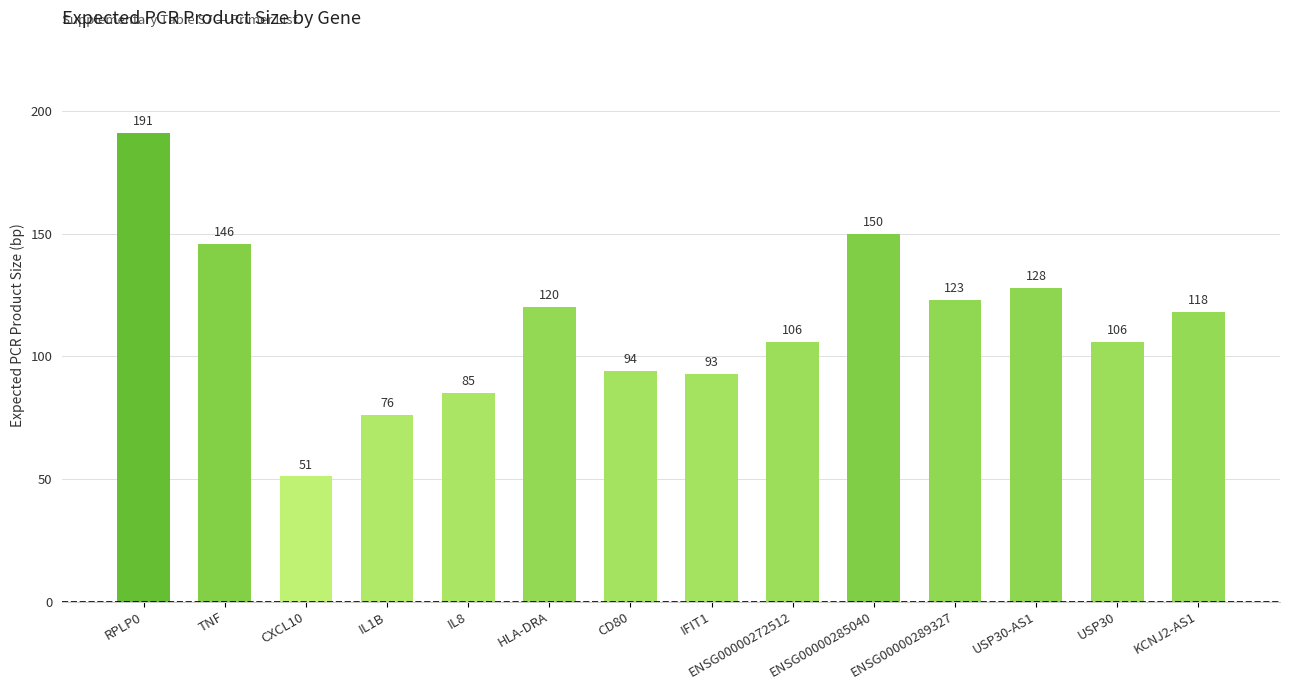

The chart shows a value of 128 at USP30-AS1. True or false?

True